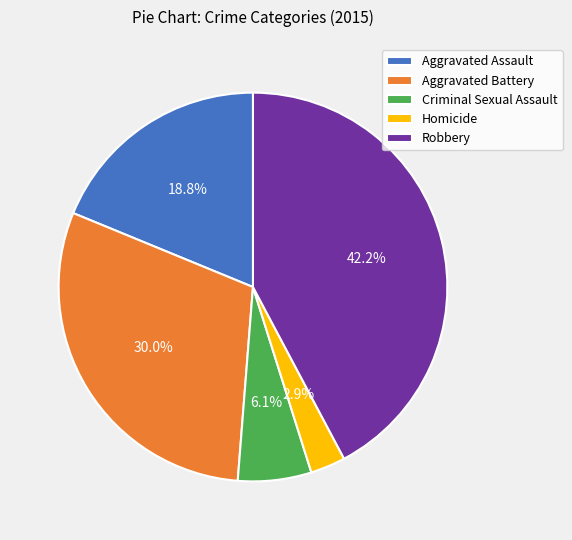

Does Criminal Sexual Assault represent more than half of the total?

No